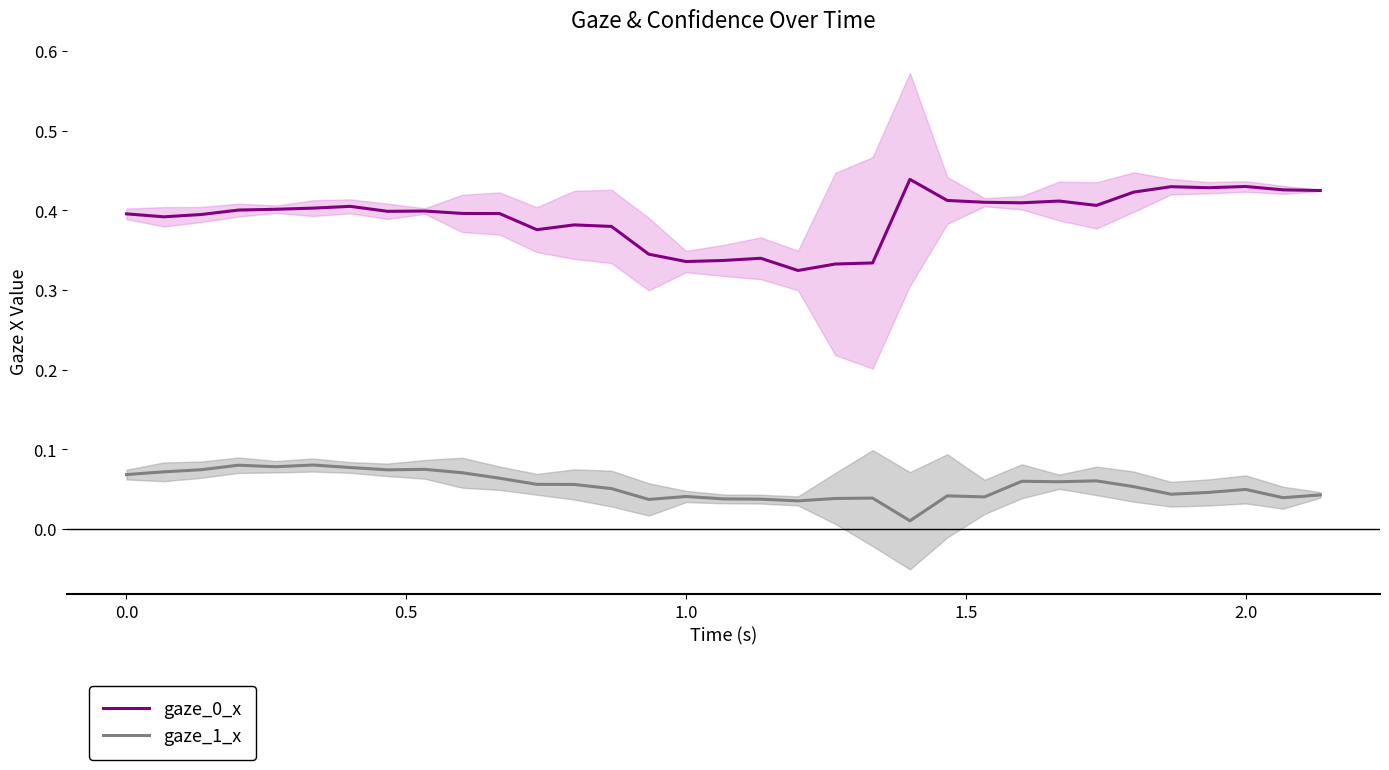

What is the value of the gaze_1_x point at the 4th from the left?

0.1